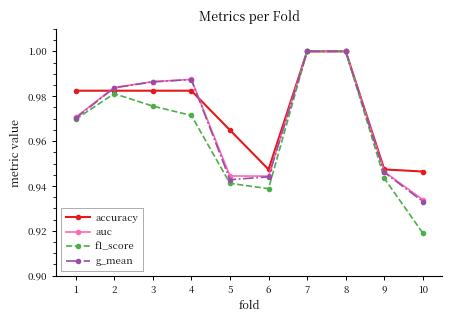

At which category does the chart reach its minimum across all series?

10